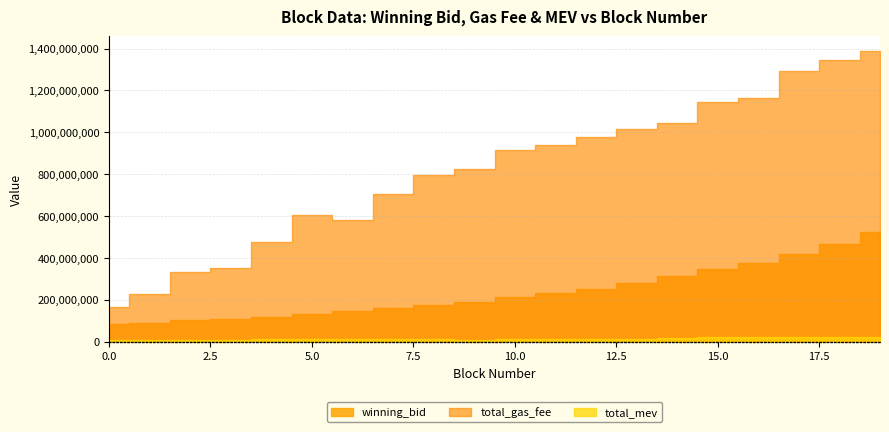

Reading left to right, transcribe all the data shown in this chart.

winning_bid: 0=84095878.8	1=91164287.4	2=101414030.0	3=109993394.9	4=118712774.9	5=131899411.6	6=146406015.5	7=158664202.0	8=174423448.6	9=189615709.5	10=212494564.8	11=232361178.9	12=250841195.8	13=278952417.8	14=312342072.1	15=346395950.2	16=374209136.4	17=419586149.1	18=466835617.6	19=521651376.5
total_gas_fee: 0=164613999.0	1=229788004.0	2=331668000.0	3=353016001.0	4=476966004.0	5=604666001.0	6=580266001.0	7=703466001.0	8=796466002.0	9=826146000.0	10=914045996.0	11=939646005.0	12=975546001.0	13=1015846002.0	14=1045966002.0	15=1143985997.0	16=1162886002.0	17=1291885994.0	18=1344139995.0	19=1389340005.0
total_mev: 0=6468300.0	1=5764700.0	2=7323630.0	3=10003250.0	4=11281210.0	5=11335910.0	6=11305710.0	7=10702020.0	8=10540220.0	9=9541700.0	10=11098600.0	11=11098600.0	12=11026800.0	13=11010400.0	14=17138600.0	15=24255600.0	16=23959600.0	17=23959600.0	18=20405600.0	19=19984900.0